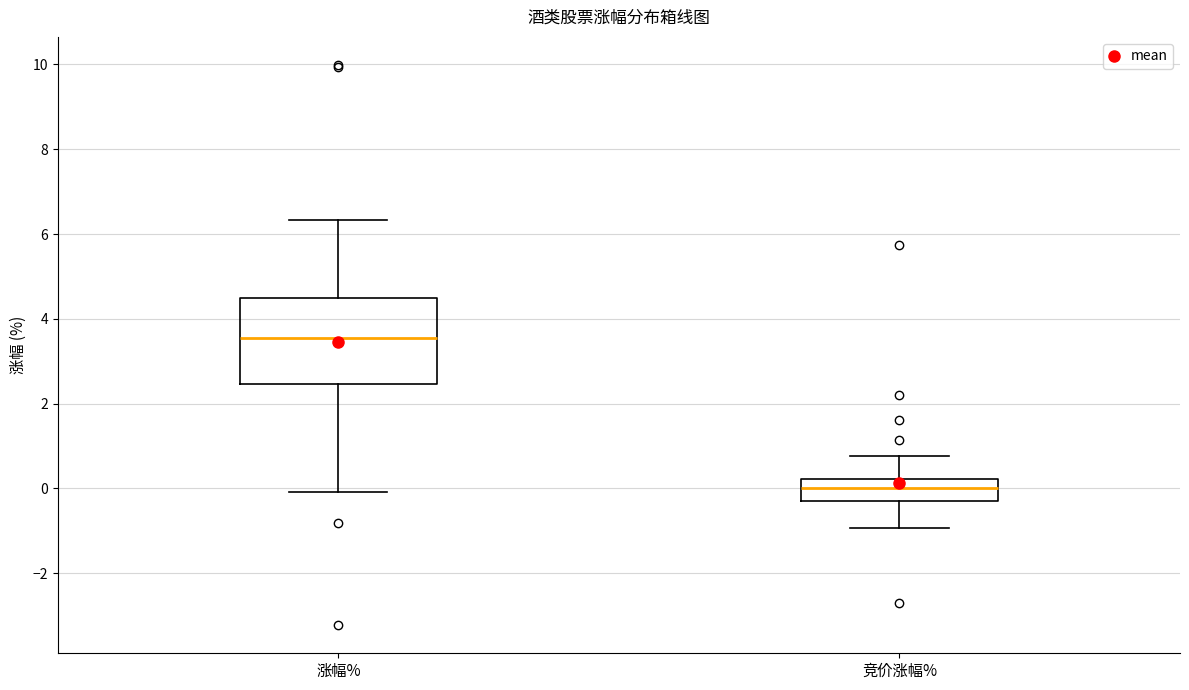

Reading left to right, read every box against the y-axis: the position of its median line, the range the box covers, and the ends of its whiskers. The values are not printed on the chart, so give them approximately, as read against the axis.

涨幅%: median 3.6, box 2.4 to 4.6, whiskers 0.0 to 6.4
竞价涨幅%: median 0.0, box -0.2 to 0.2, whiskers -1.0 to 0.8